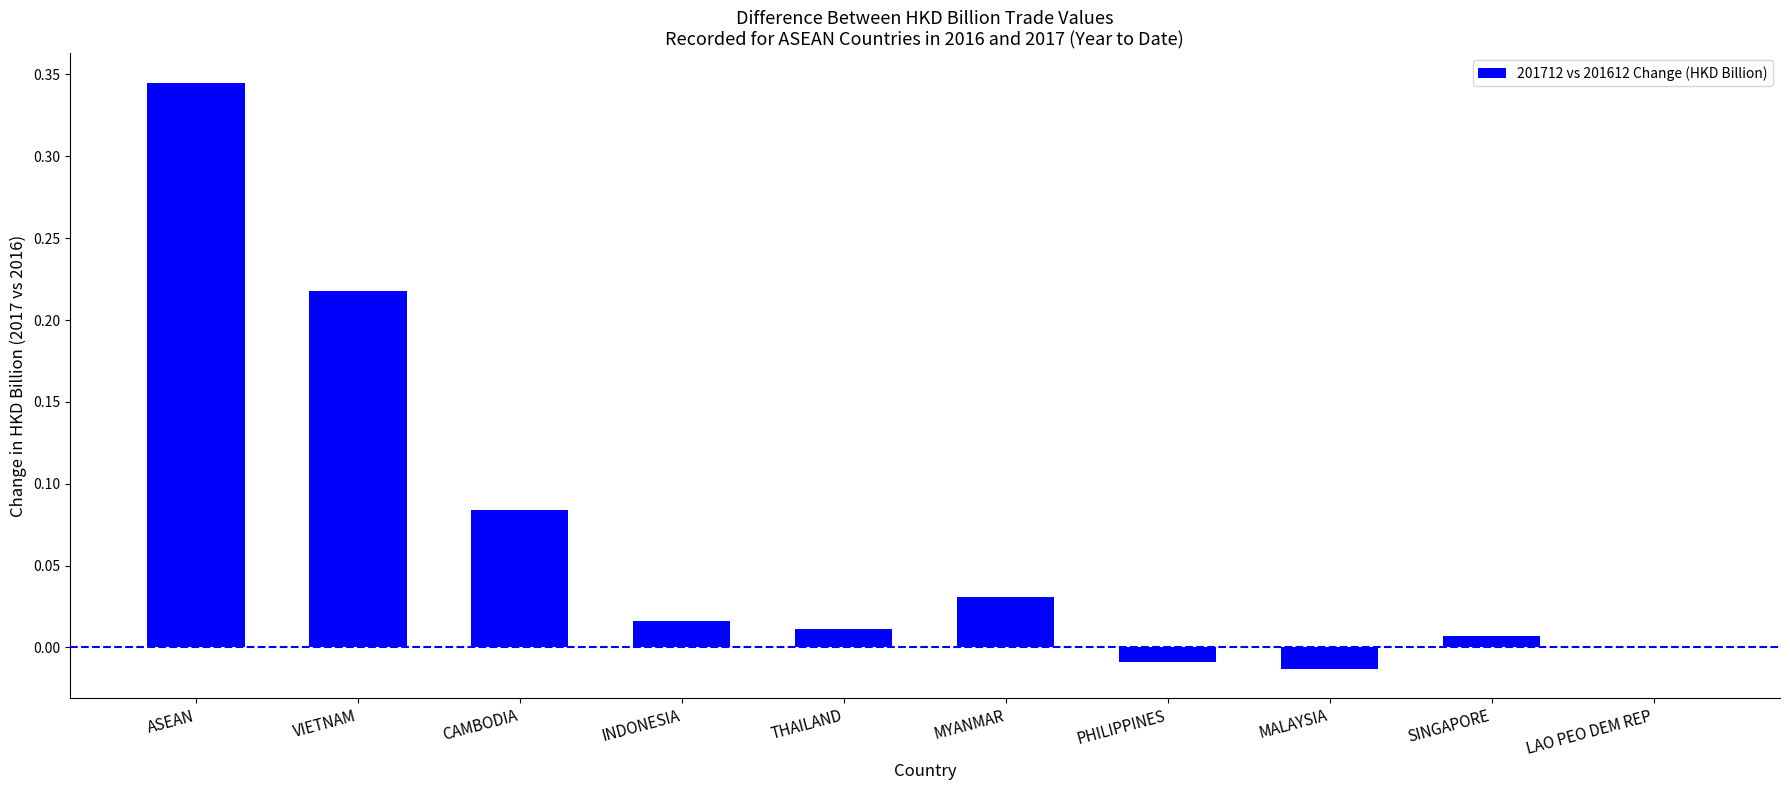

The value at THAILAND is 0.0. True or false?

True